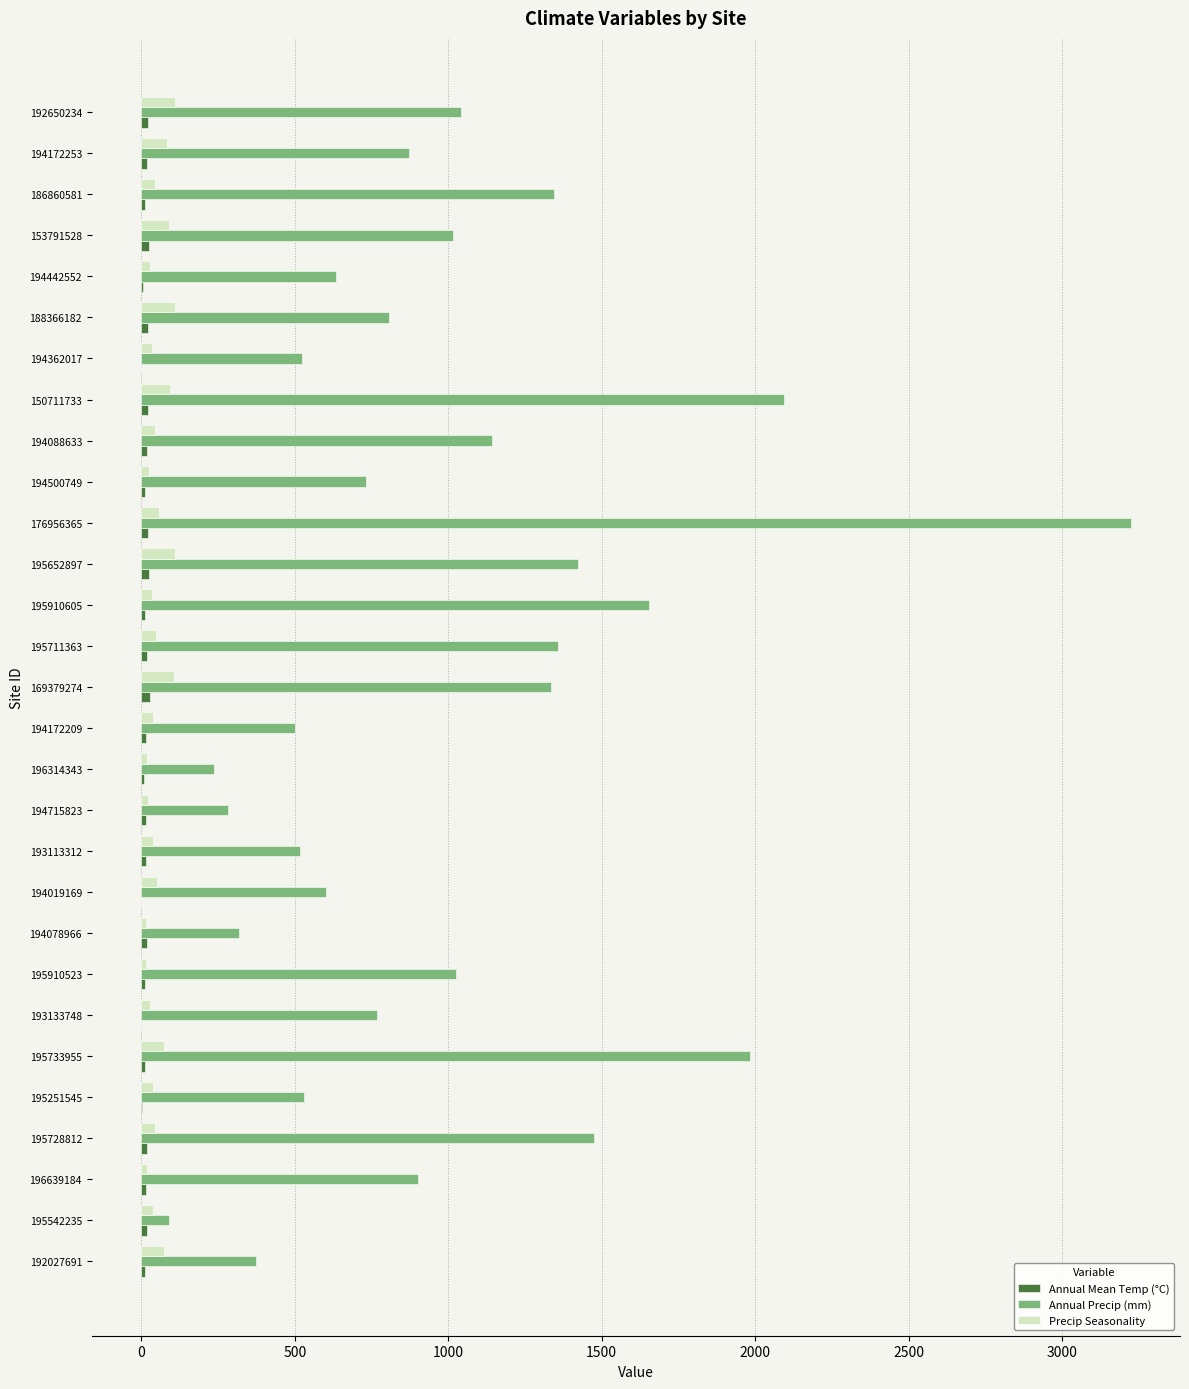

Is the value of Precip Seasonality at 194088633 greater than the value of Annual Precip (mm) at 195728812?

No